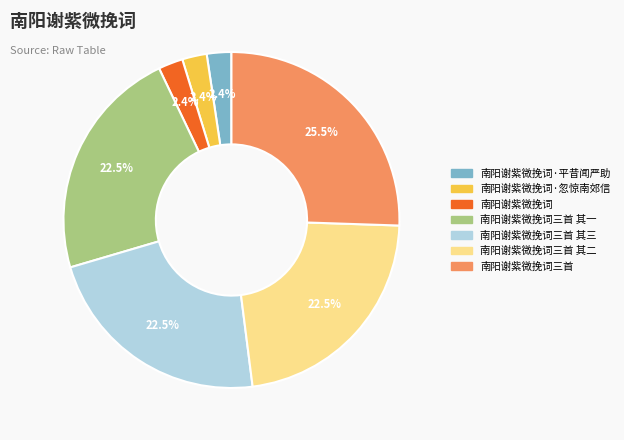

Does any single category account for the majority?

No